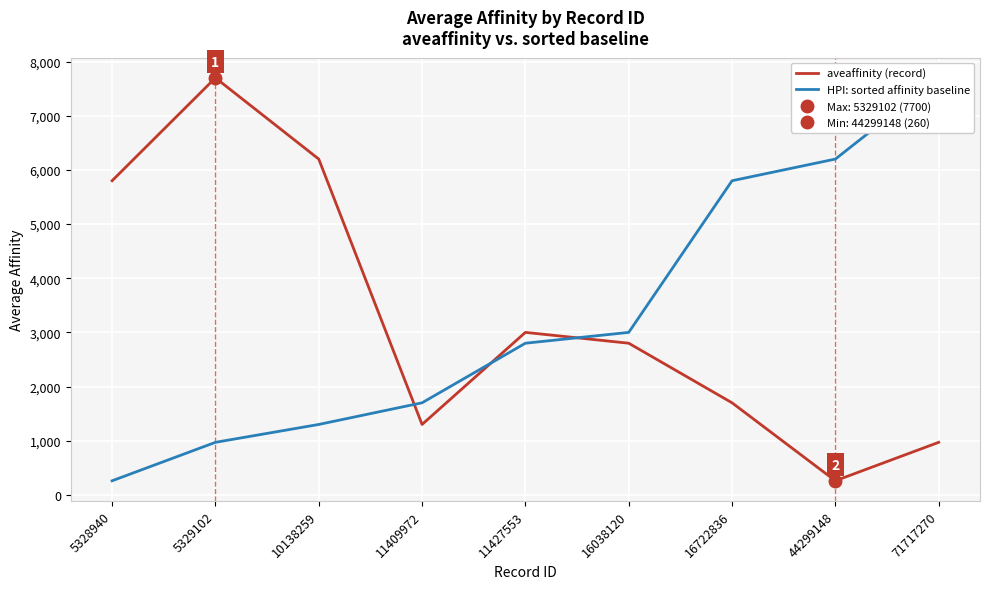

What is the value of the HPI: sorted affinity baseline point at the 3rd from the left?

1300